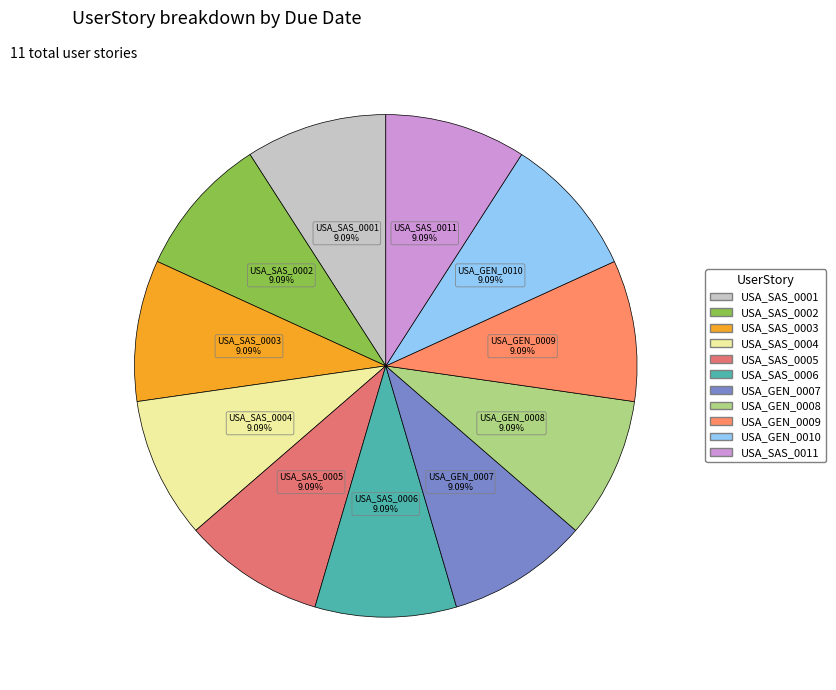

To the nearest percent, what is the combined percentage of USA_SAS_0005 and USA_GEN_0008?

18%